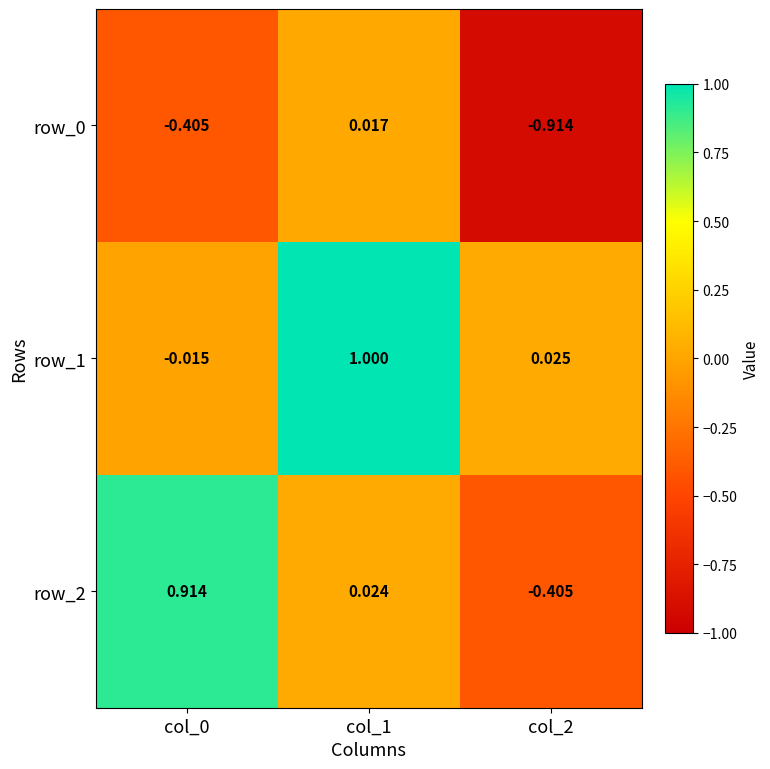

Is the value of row_1 at col_2 greater than the value of row_2 at col_0?

No